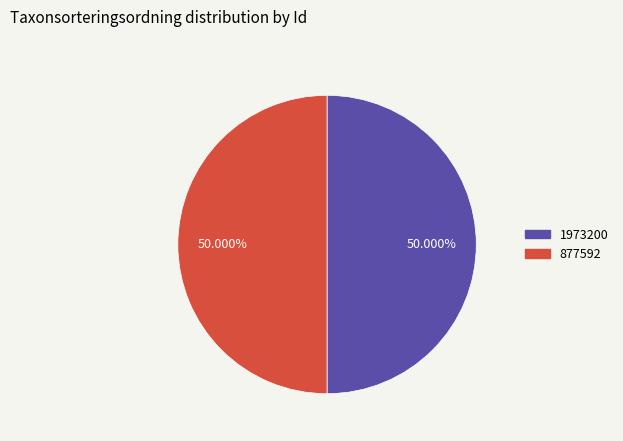

What percentage is the 877592 slice, to the nearest percent?

50%